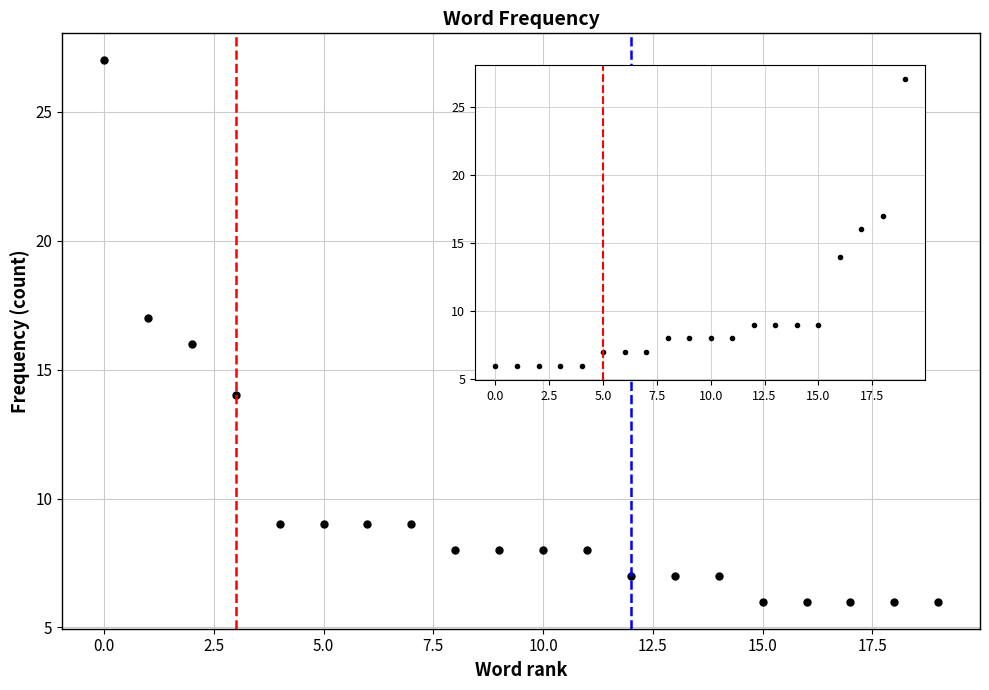

Count the number of categories in the chart.

20